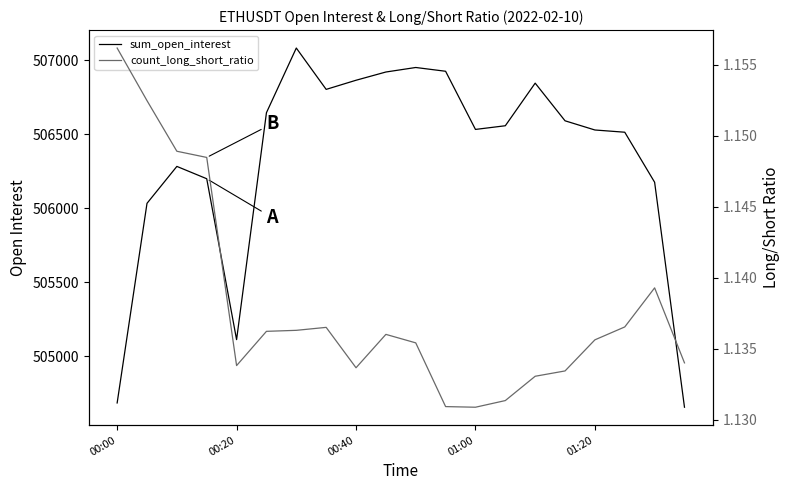

Read the sum_open_interest value at 7.

506803.9